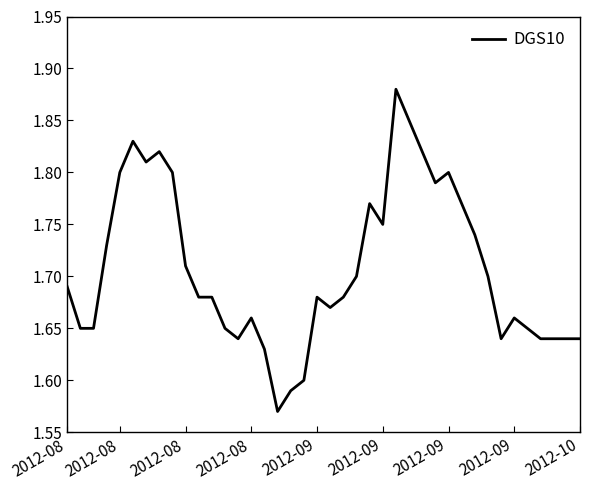

Does the chart display data point markers on the line(s)?

No